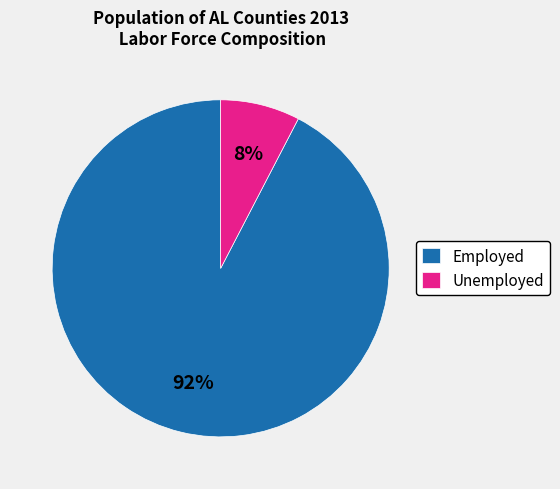

Is there a majority slice in this chart?

Yes